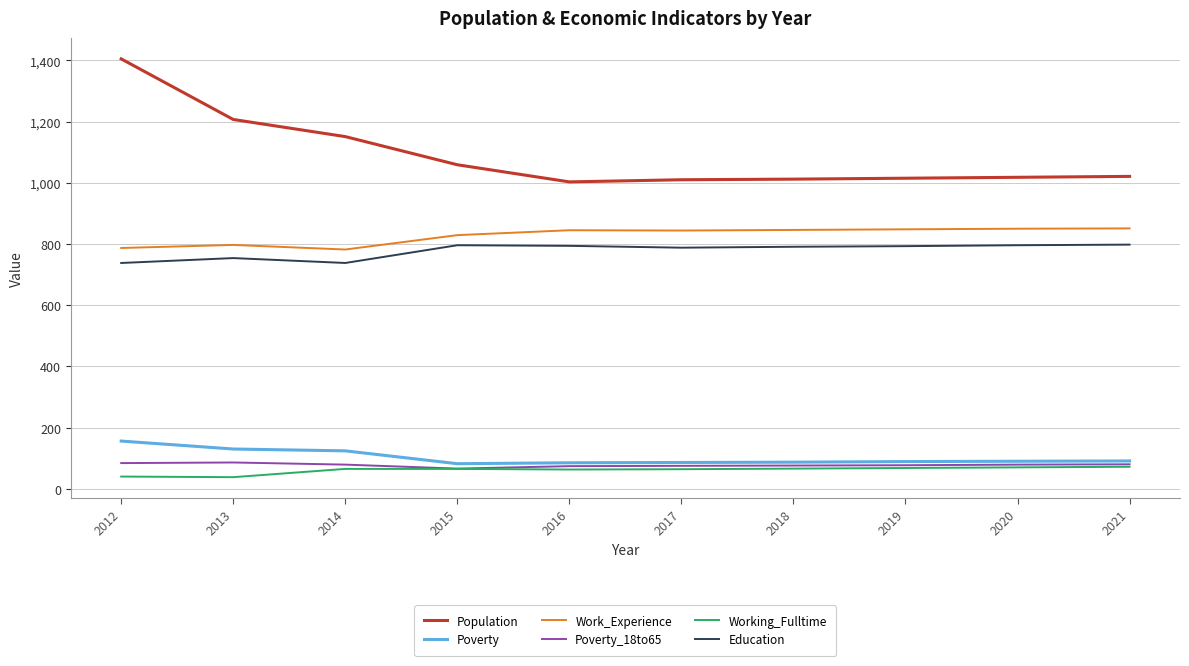

At which category is the sum across all series the highest?

2012